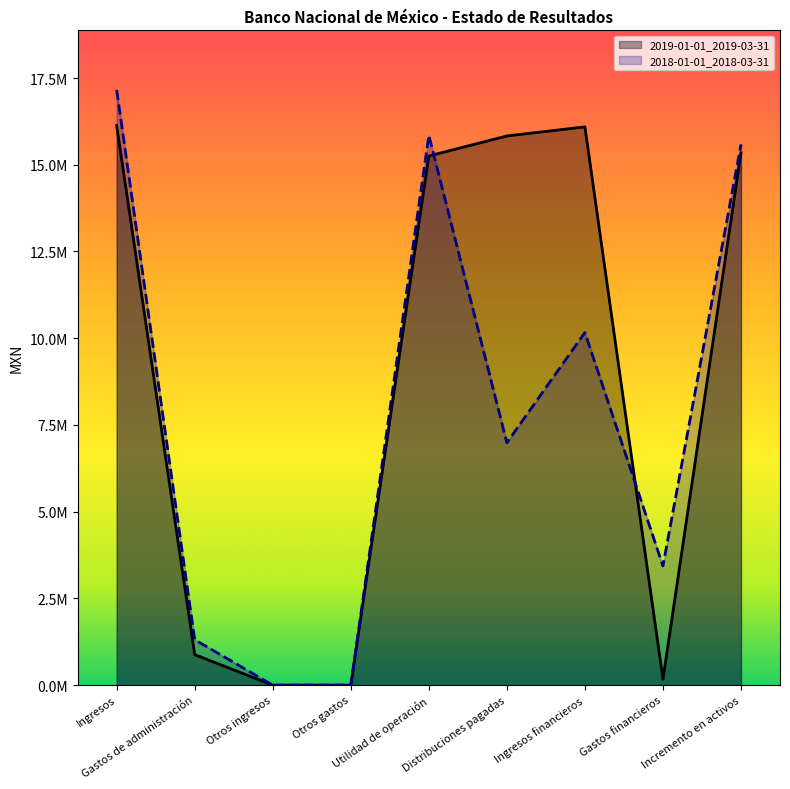

What is the value of the 2018-01-01_2018-03-31 point at the 7th from the left?

10164000